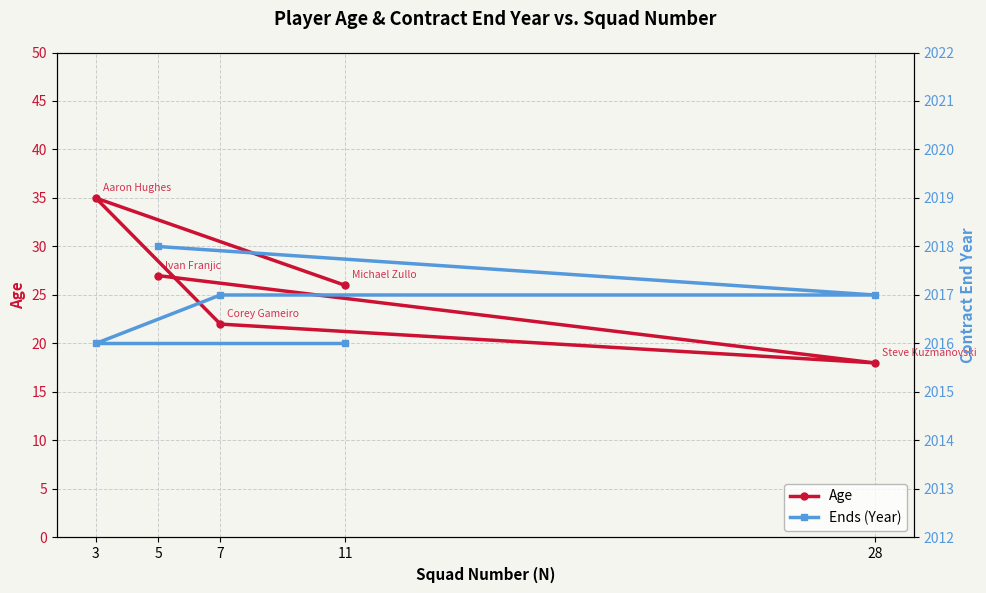

Does the chart have visible grid lines?

Yes